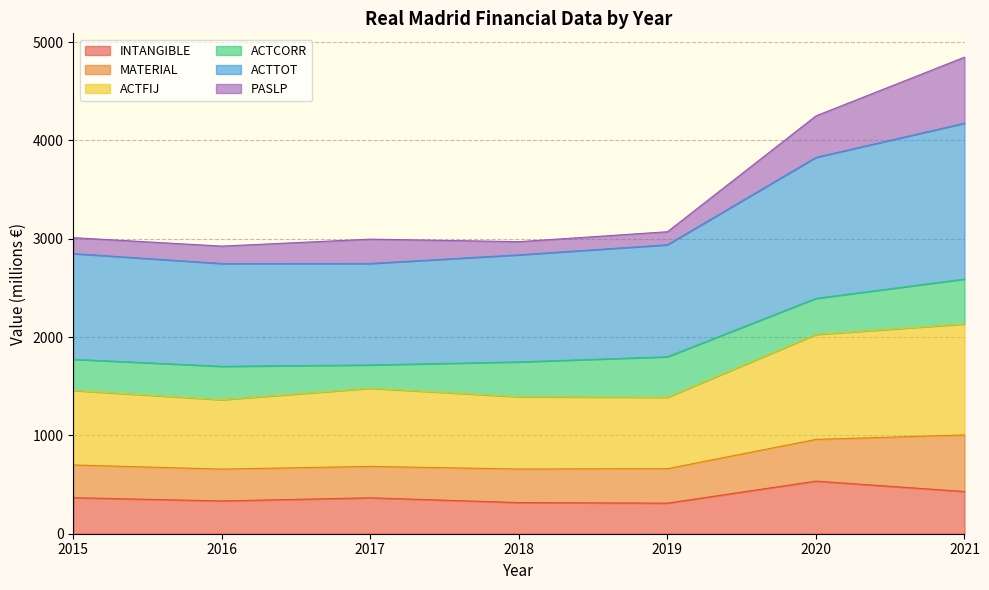

The INTANGIBLE series shows 429.2 at 2021. True or false?

True